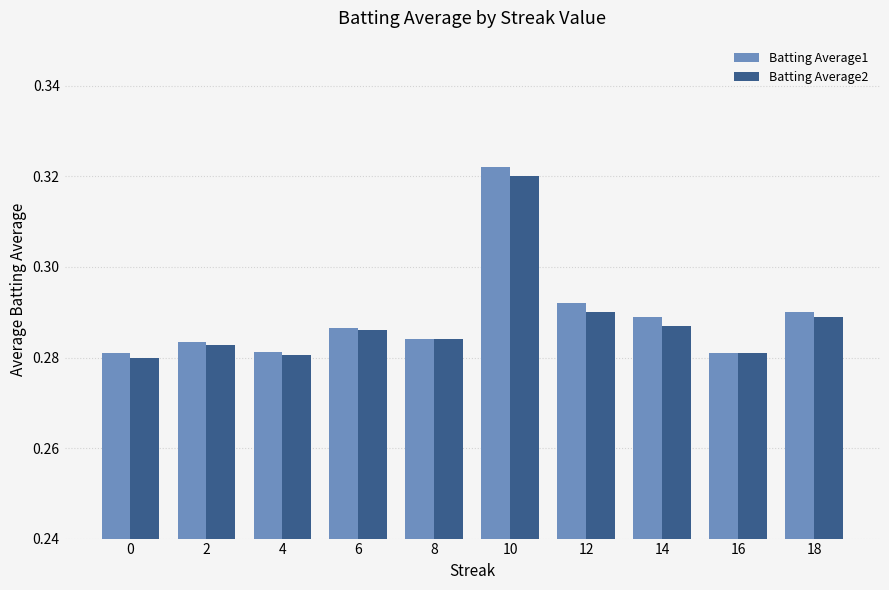

Is it true that Batting Average2 equals 0.4 at 14?

False